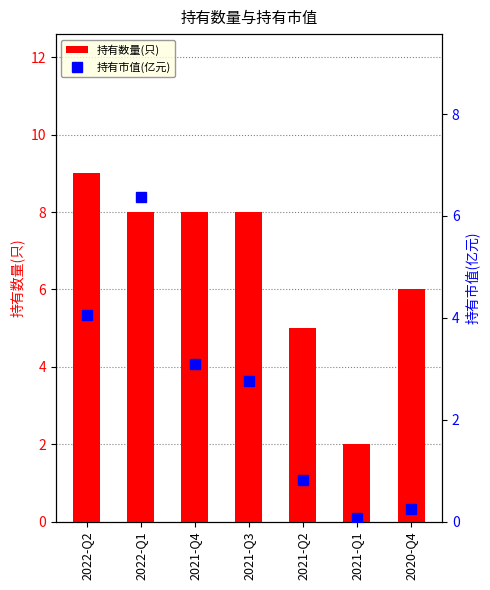

Rank the series by their maximum value, from highest to lowest.

持有数量(只), 持有市值(亿元)